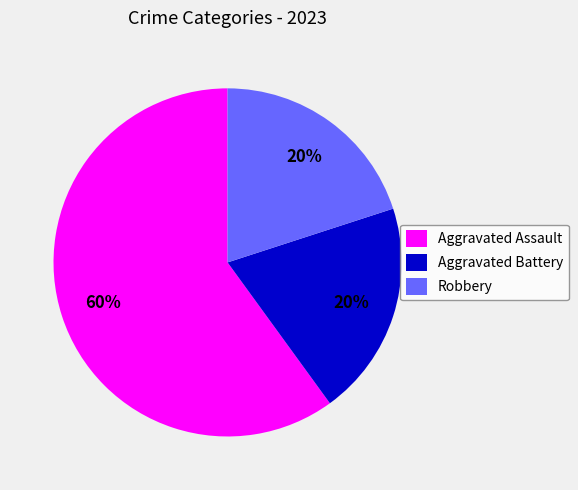

What is the ratio of the value at Aggravated Battery to the value at Robbery?

1.0